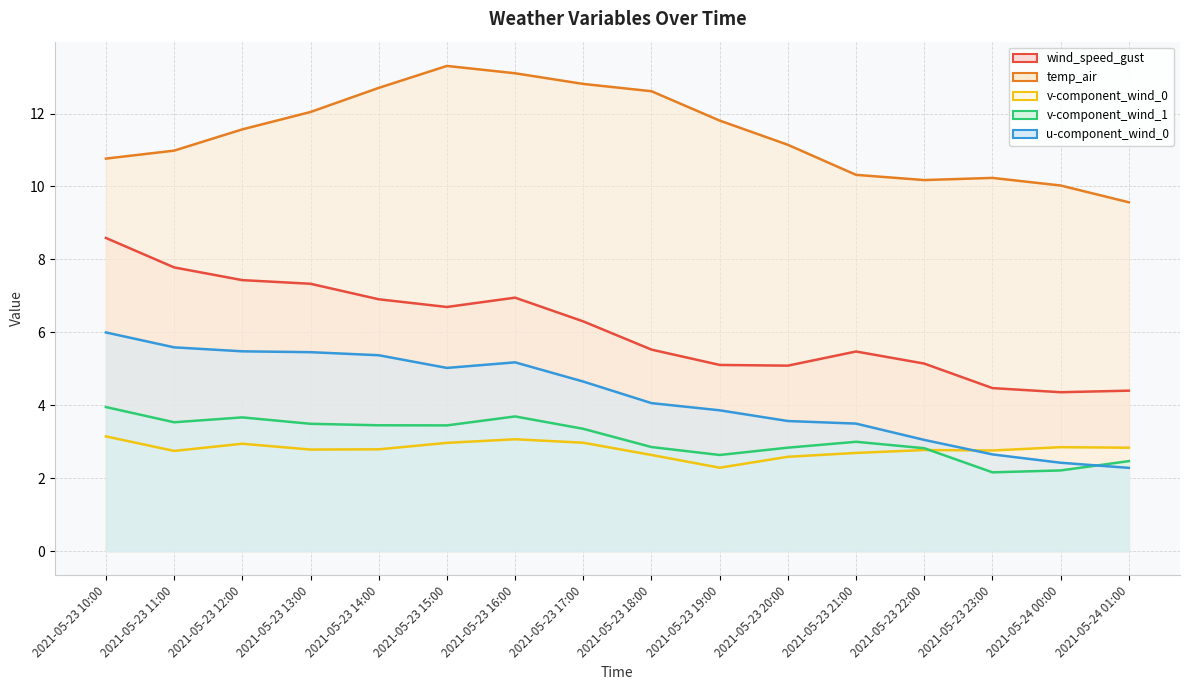

What value does the temp_air series have at 2021-05-23 16:00?

13.1